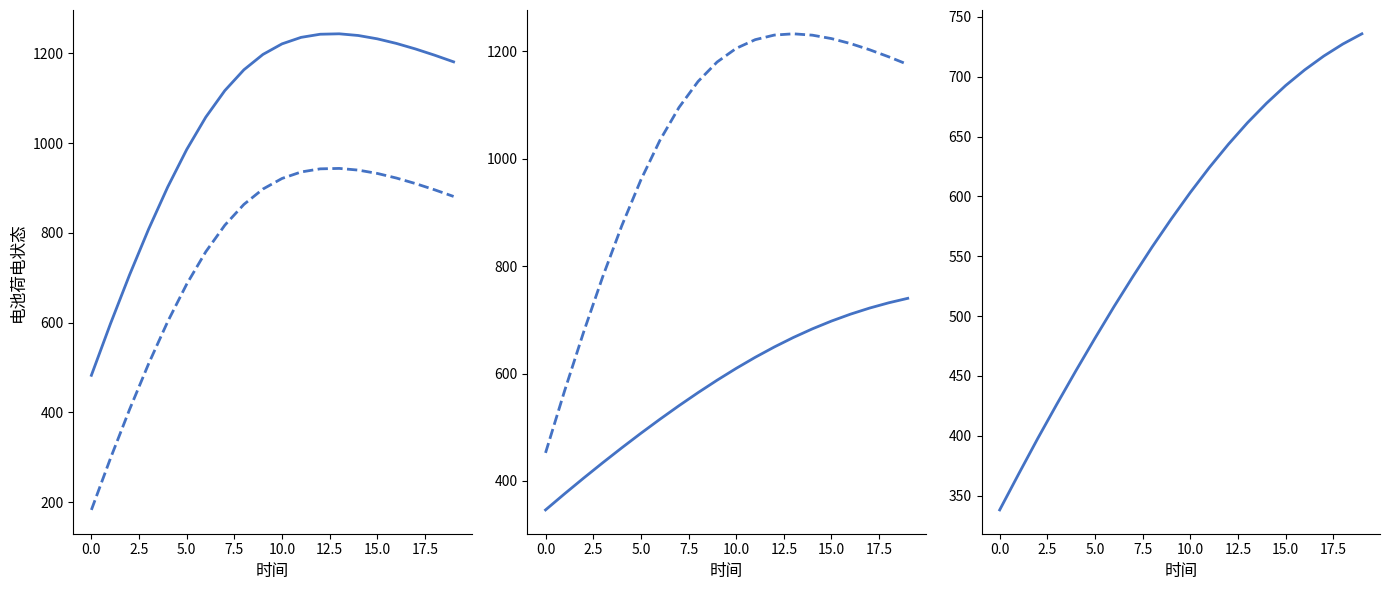

What are all the series names shown in the legend?

dr=5e-7, dt=1e-6, dr=5e-7, dt=1e-6 (shifted), dr=5e-7, dt=4e-6, dr=25e-8, dt=1e-6, dr=25e-8, dt=4e-6